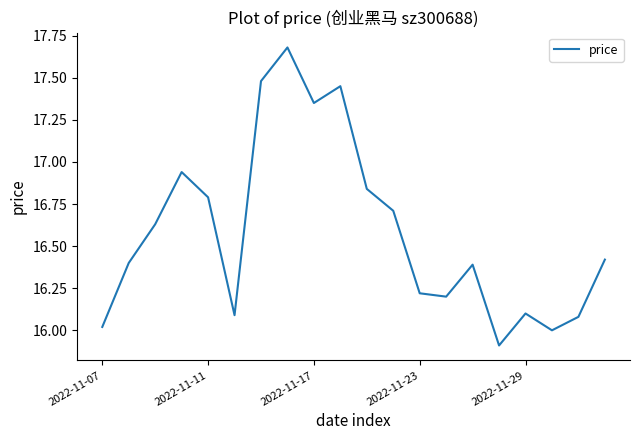

What is the minimum value shown in the chart?

15.9